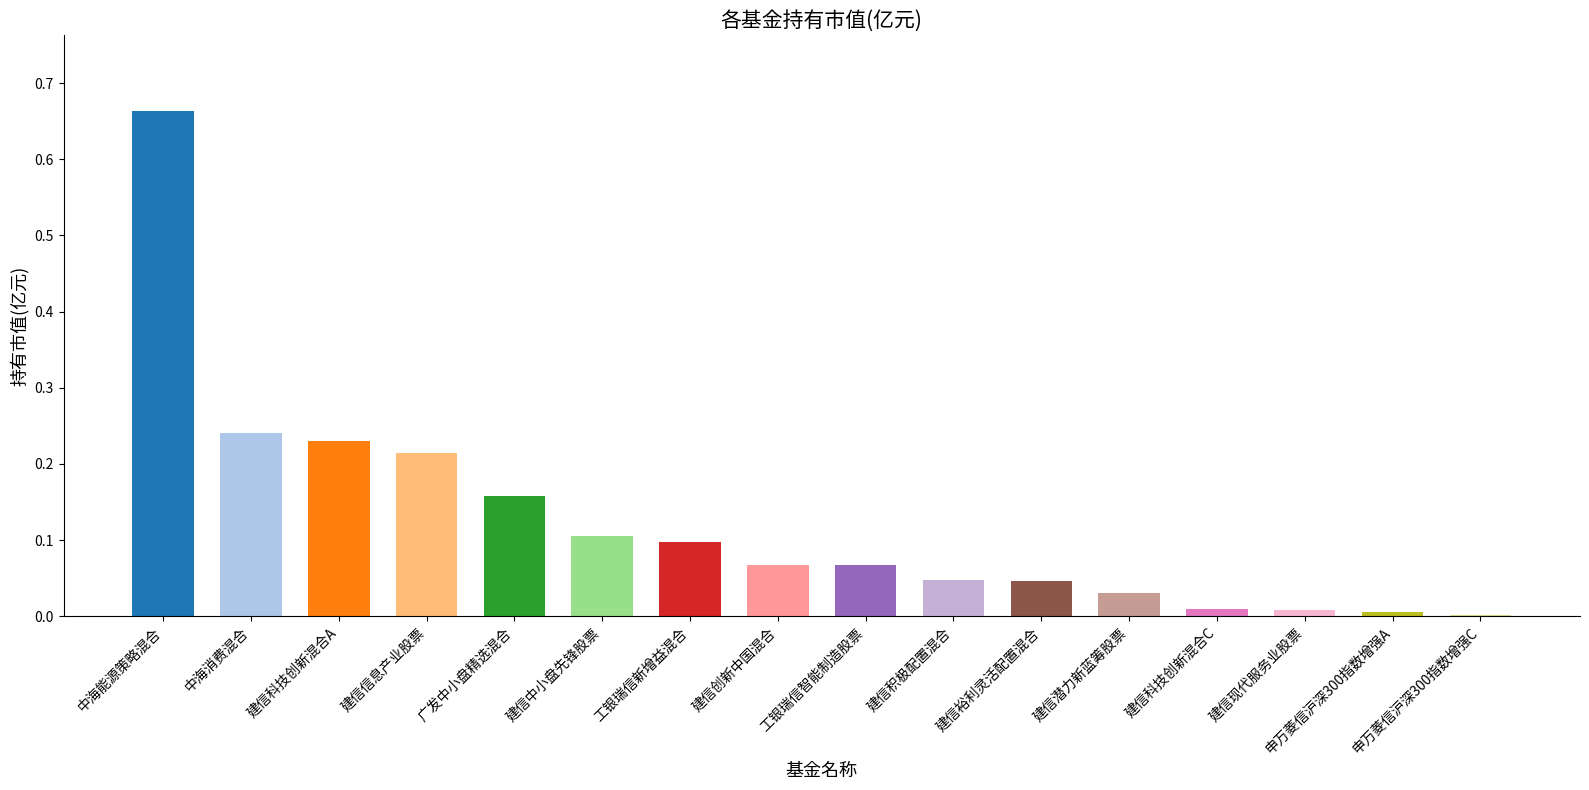

What is the sum of all values?

2.0